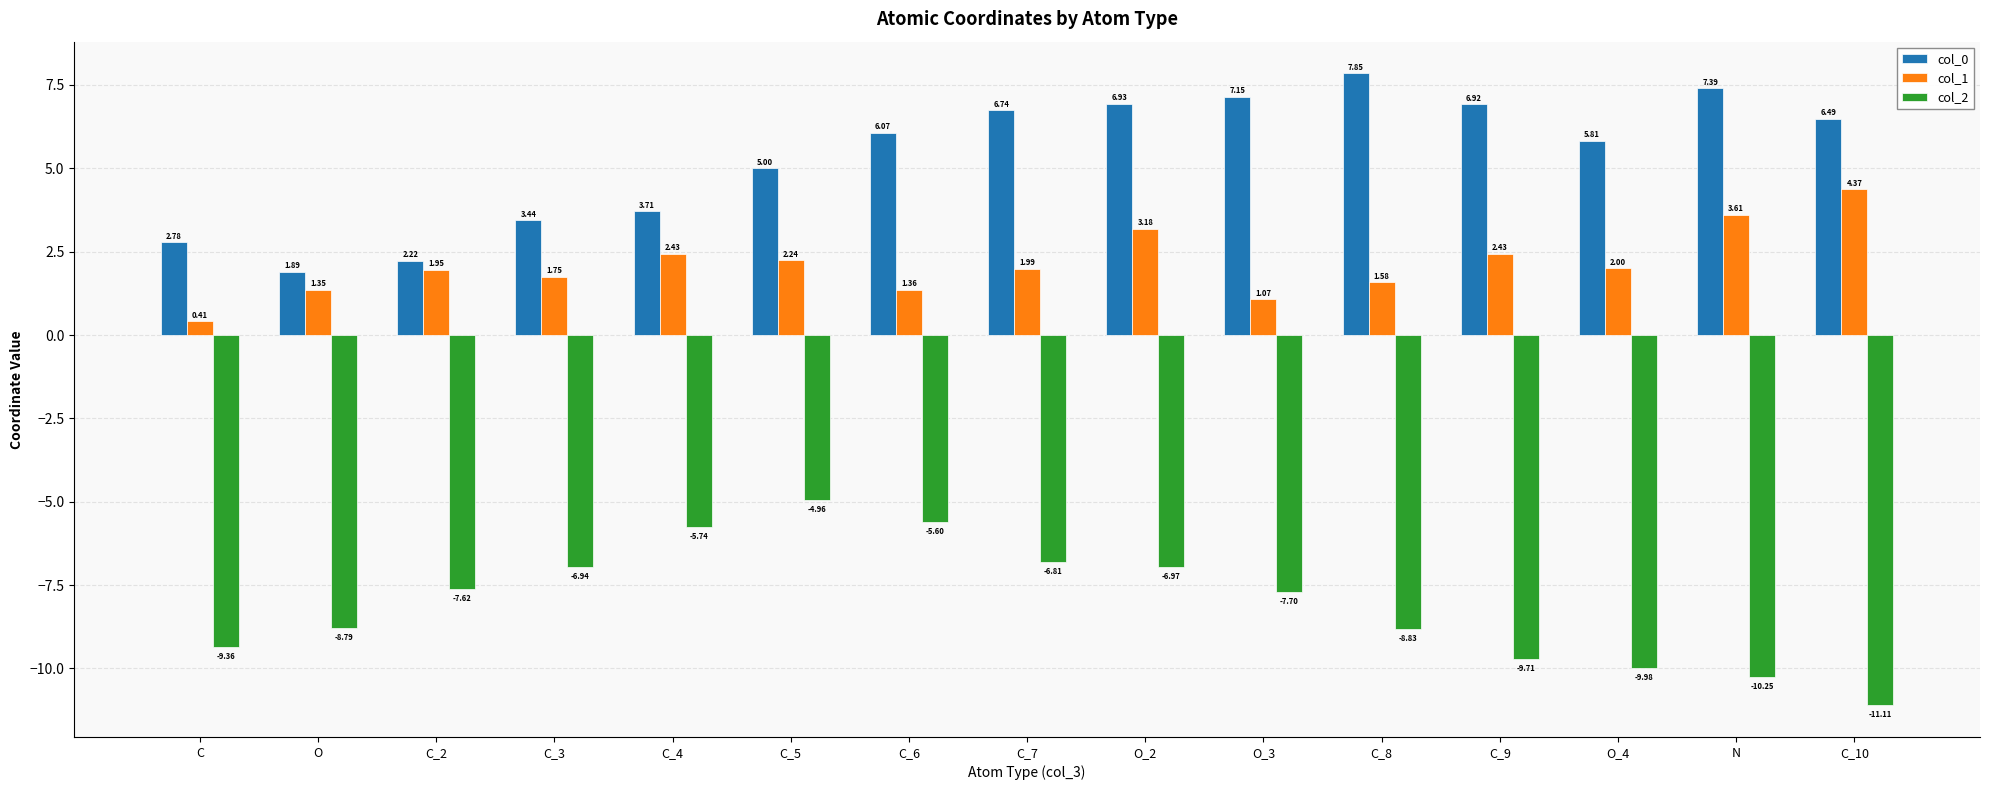

What is the difference between the col_2 values at C_10 and C_3?

4.2